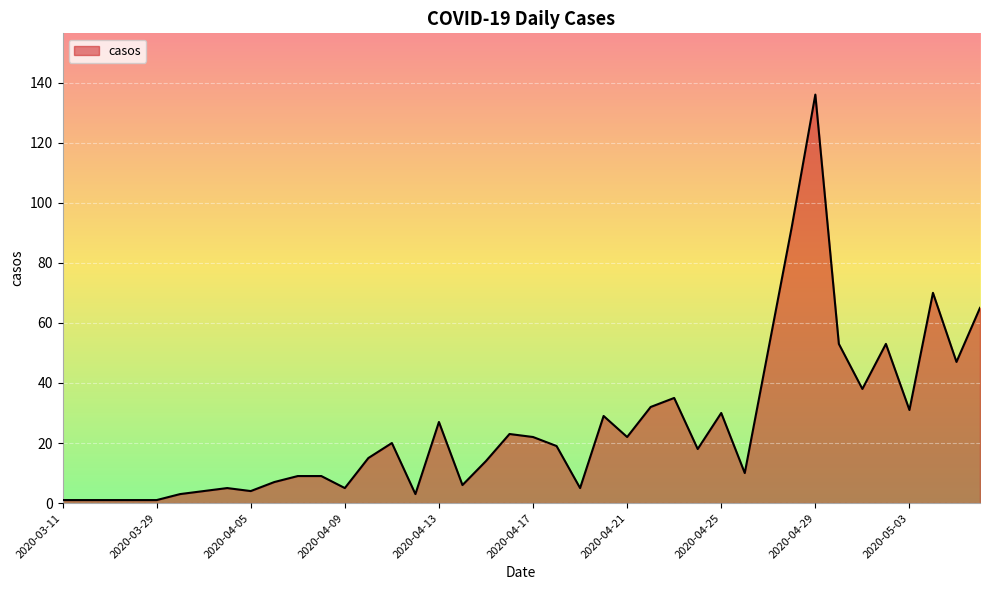

What is the minimum value shown in the chart?

1